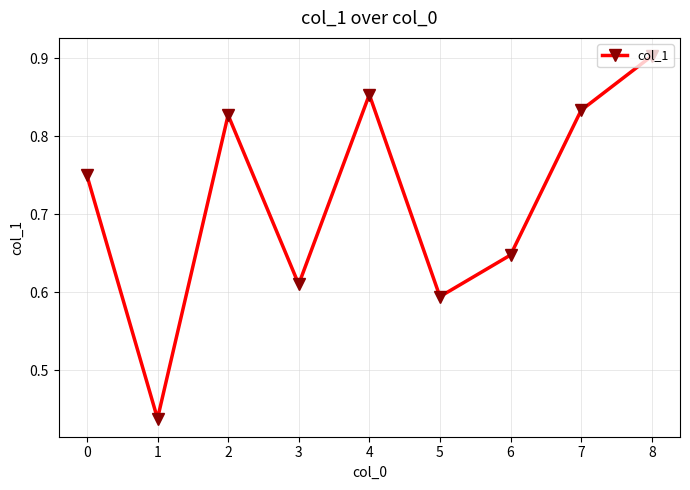

The chart shows a value of 0.9 at 8. True or false?

True